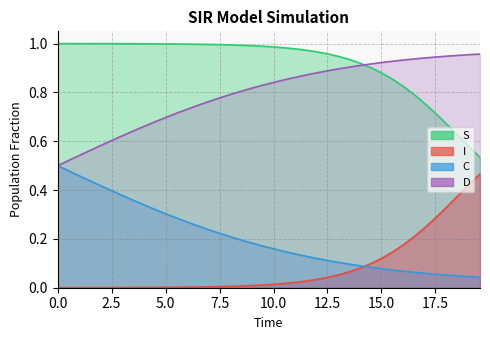

Reading left to right, extract all data points from this chart.

S: 1.0	1.0	1.0	1.0	1.0	1.0	1.0	1.0	1.0	1.0	1.0	1.0	1.0	1.0	1.0	1.0	1.0	1.0	1.0	1.0	1.0	1.0	1.0	1.0	1.0	1.0	0.9	0.9	0.9	0.9	0.9	0.9	0.8	0.8	0.8	0.7	0.7	0.6	0.6	0.5
I: 0.0	0.0	0.0	0.0	0.0	0.0	0.0	0.0	0.0	0.0	0.0	0.0	0.0	0.0	0.0	0.0	0.0	0.0	0.0	0.0	0.0	0.0	0.0	0.0	0.0	0.0	0.1	0.1	0.1	0.1	0.1	0.1	0.2	0.2	0.2	0.3	0.3	0.4	0.4	0.5
C: 0.5	0.5	0.5	0.4	0.4	0.4	0.4	0.4	0.3	0.3	0.3	0.3	0.3	0.3	0.2	0.2	0.2	0.2	0.2	0.2	0.2	0.1	0.1	0.1	0.1	0.1	0.1	0.1	0.1	0.1	0.1	0.1	0.1	0.1	0.1	0.1	0.1	0.0	0.0	0.0
D: 0.5	0.5	0.5	0.6	0.6	0.6	0.6	0.6	0.7	0.7	0.7	0.7	0.7	0.7	0.8	0.8	0.8	0.8	0.8	0.8	0.8	0.9	0.9	0.9	0.9	0.9	0.9	0.9	0.9	0.9	0.9	0.9	0.9	0.9	0.9	0.9	0.9	1.0	1.0	1.0